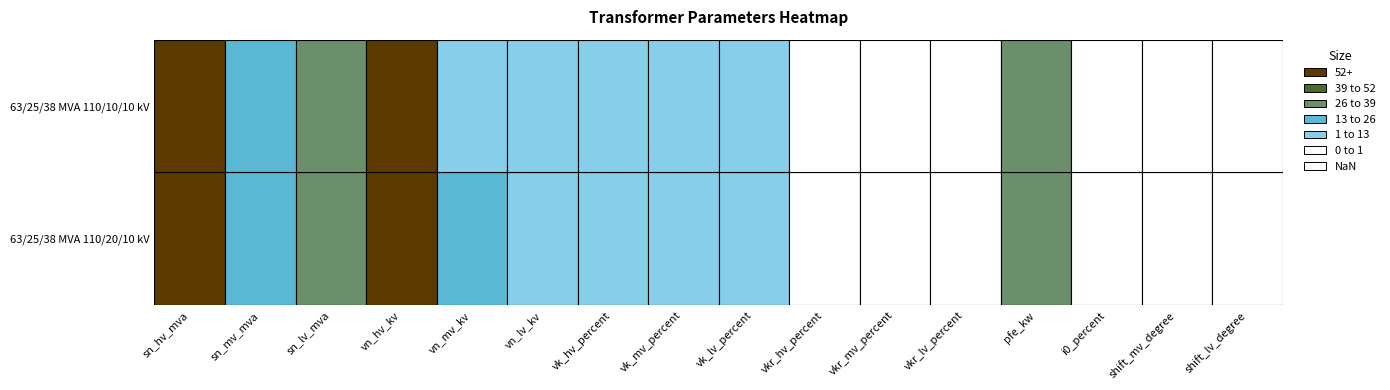

What is the total value across all series at sn_hv_mva?

126.0